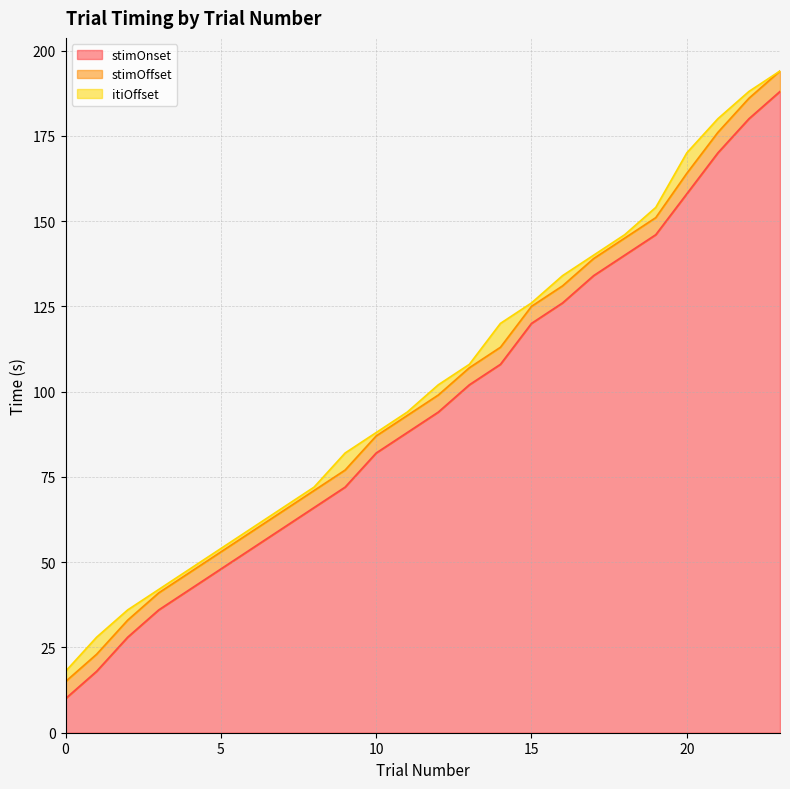

What is the average value of the itiOffset series?

102